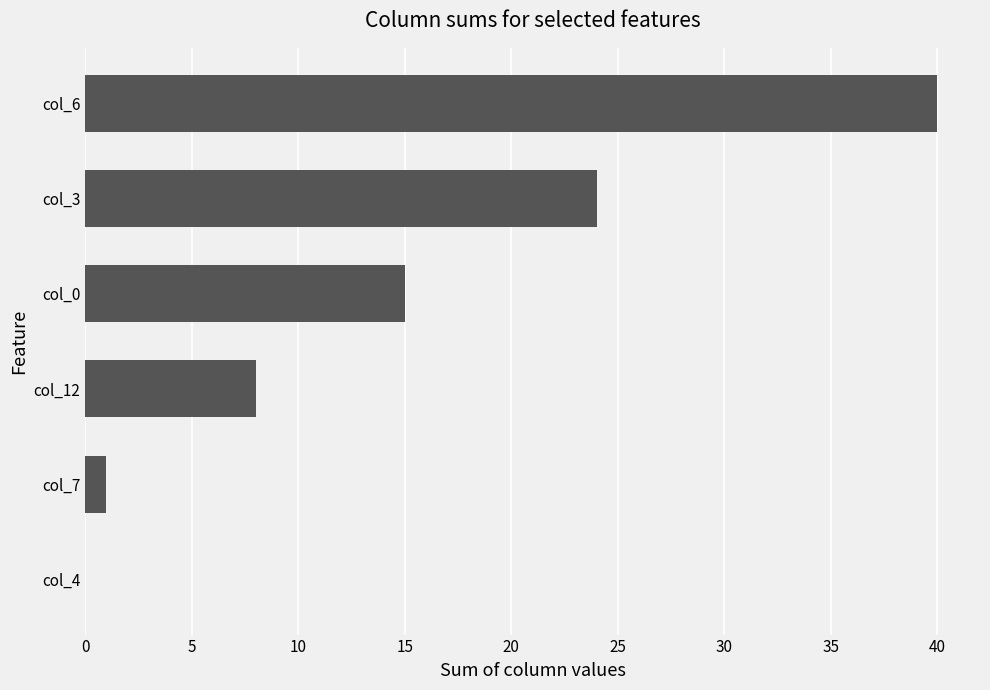

How many series are shown in this chart?

1